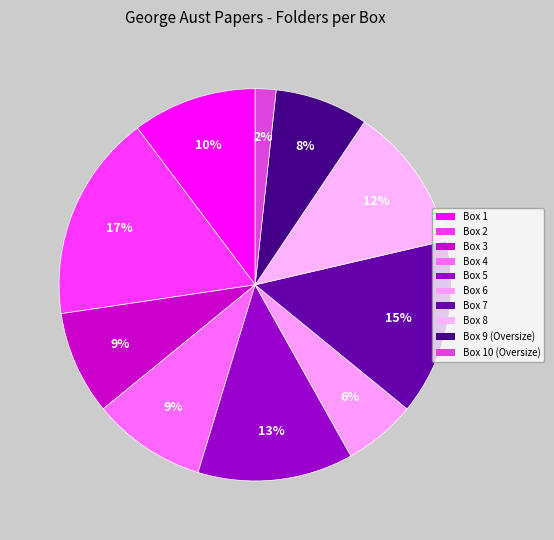

To the nearest percent, what is the difference between the largest and smallest slice percentages?

15%